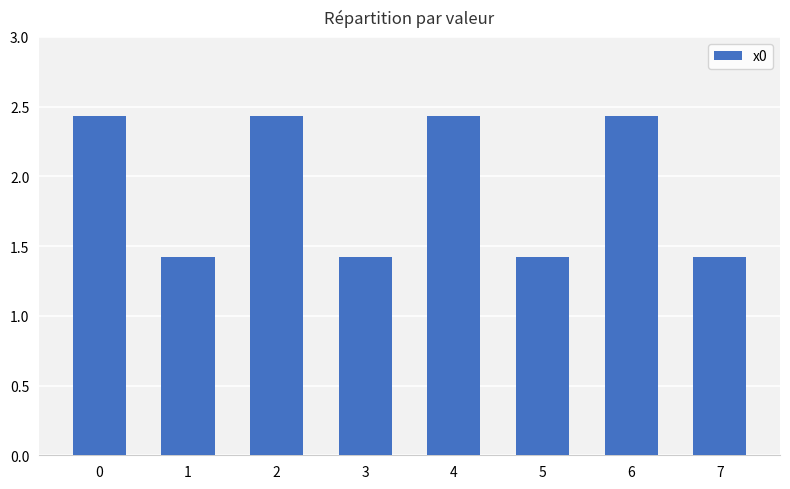

True or false: the data shows 2.1 at 1.

False